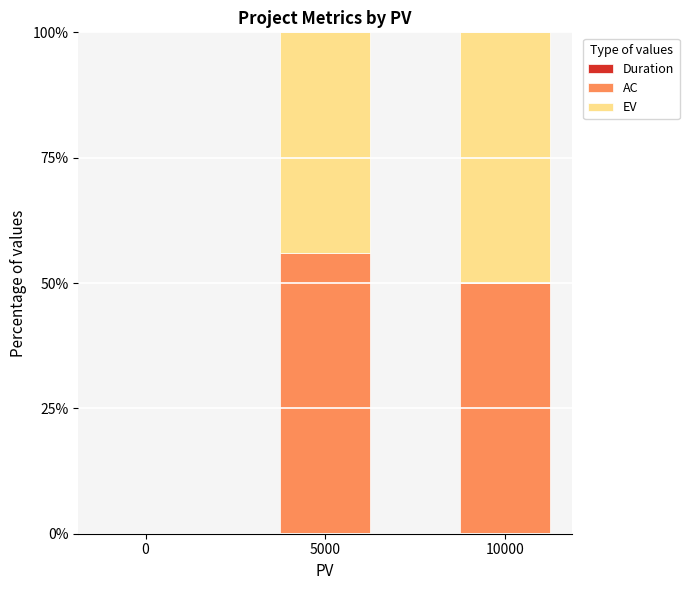

Are the bars grouped side by side (vs. stacked)?

No